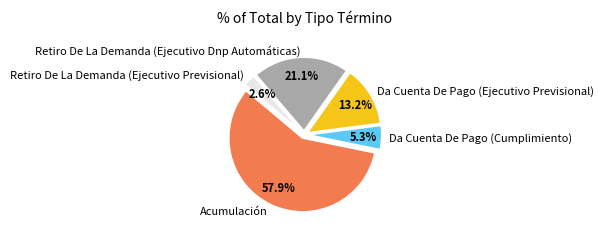

To the nearest percent, what is the difference between the Da Cuenta De Pago (Ejecutivo Previsional) and Acumulación slice percentages?

45%